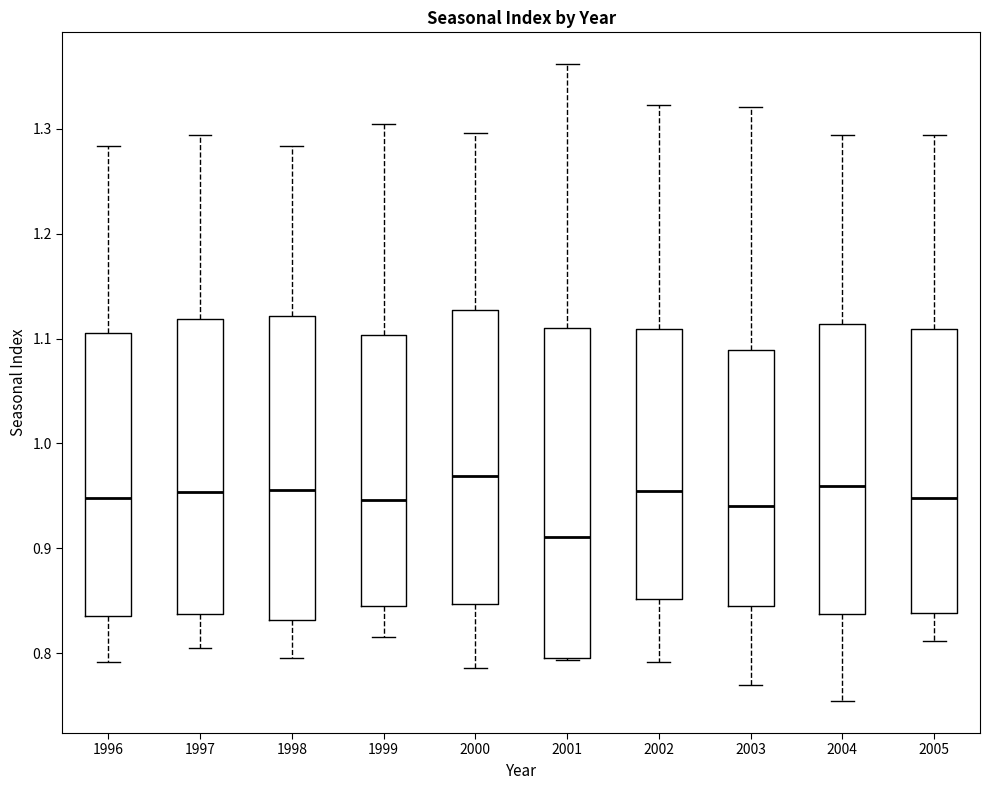

Comparing the boxes themselves (not the whiskers), which one is the tallest?

2001